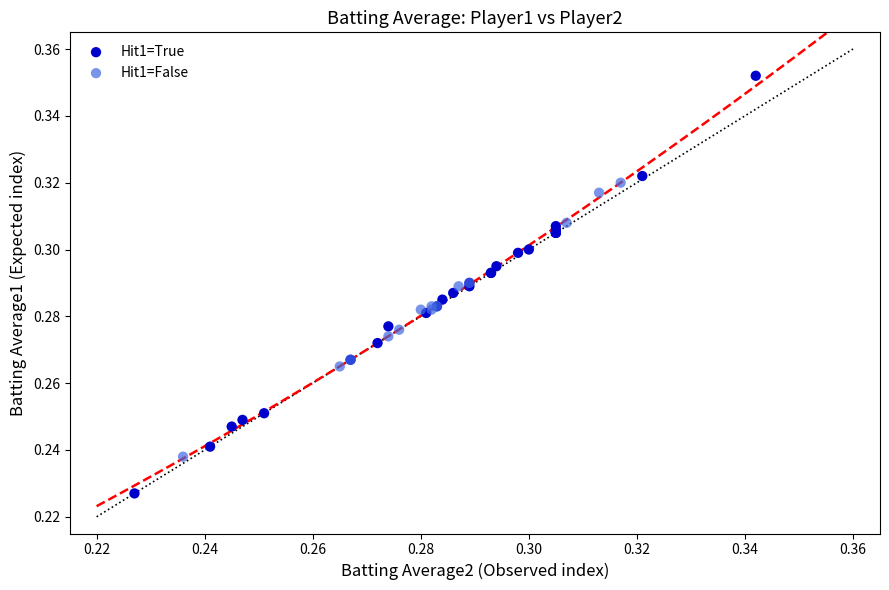

Which series has the widest spread of Y values?

Hit1=True